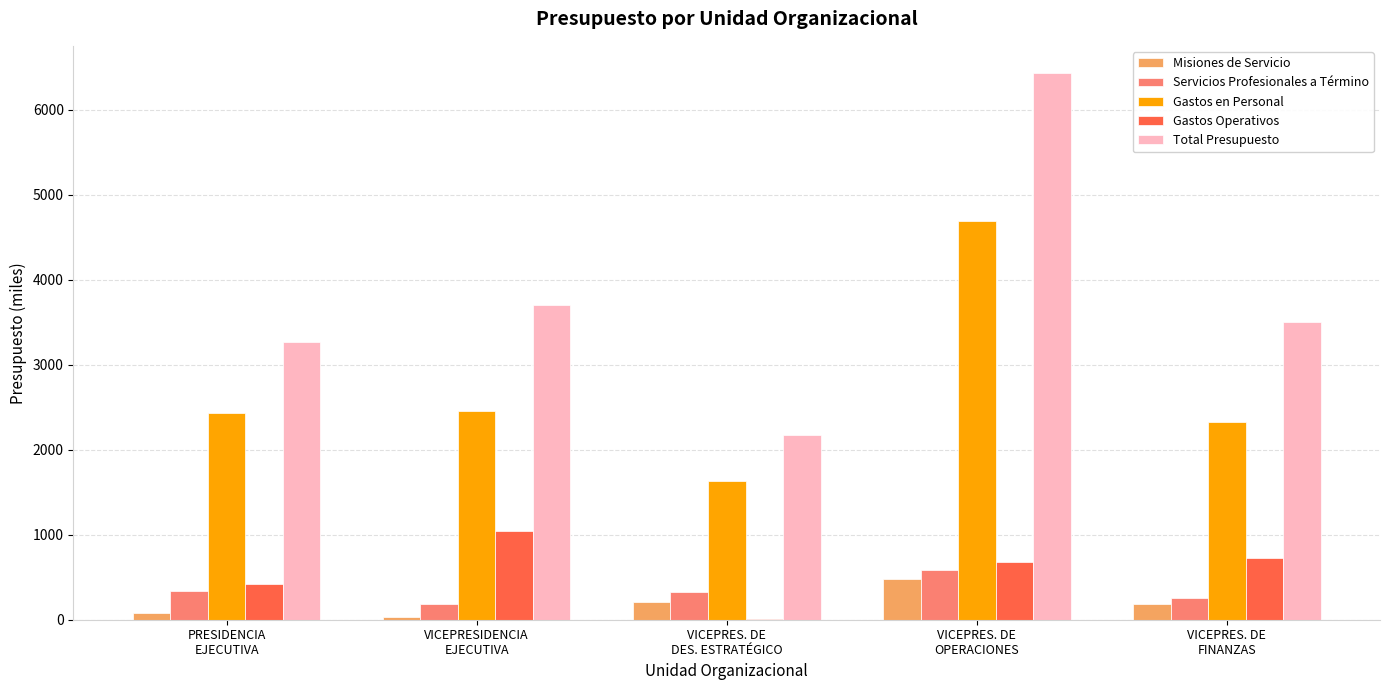

How many data points in Servicios Profesionales a Término are above 323?

3